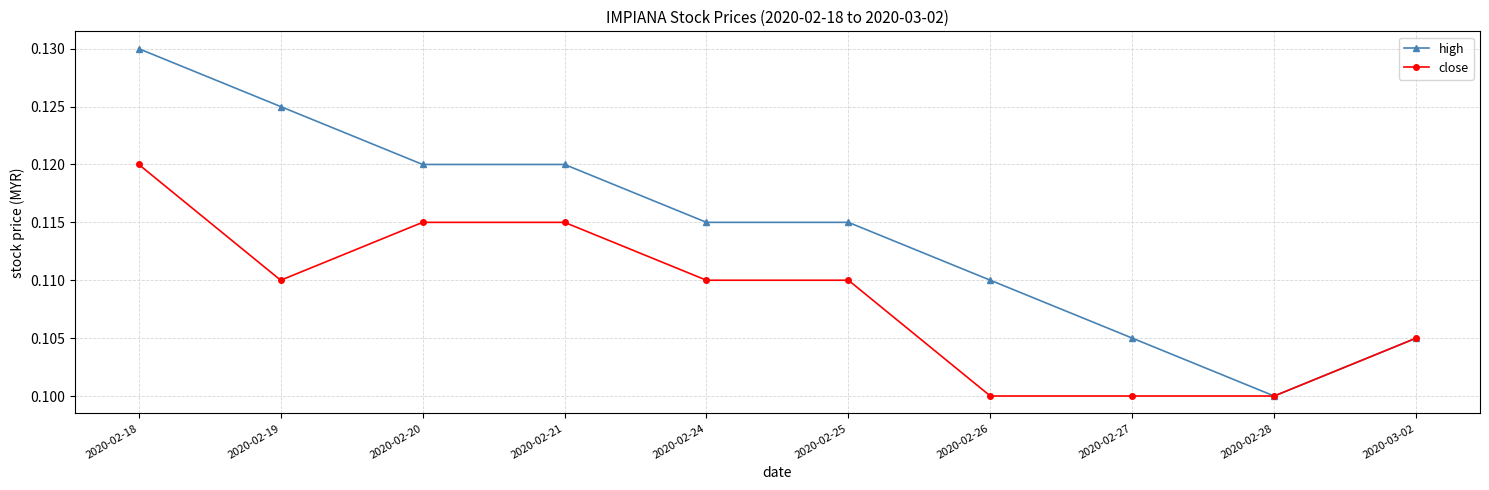

Where is the first local minimum for close?

2020-02-19